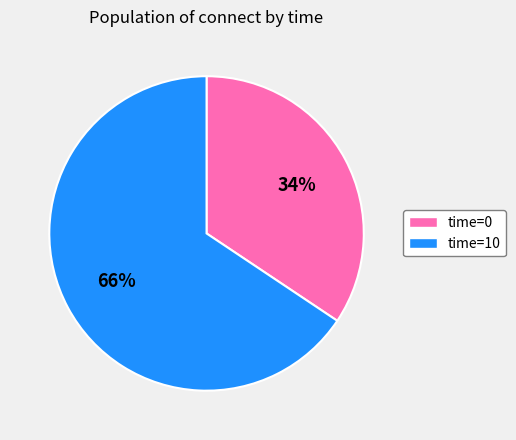

The time=0 slice represents 48% of the pie. True or false?

False